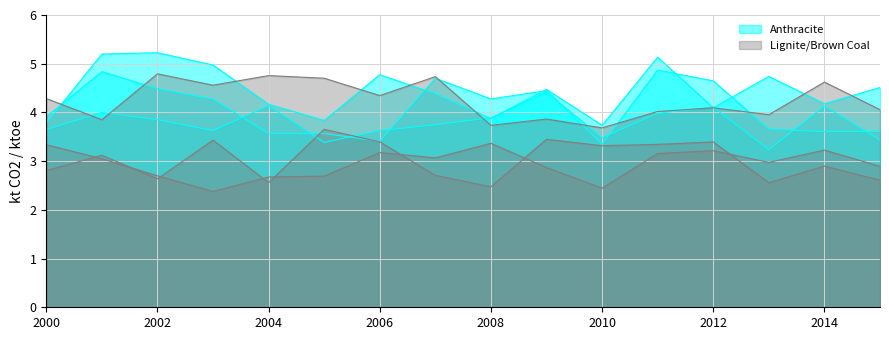

Where is Anthracite nearest to the value 4?

2000